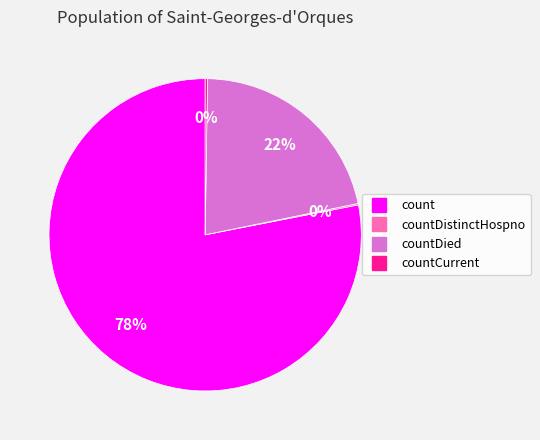

Is there a majority slice in this chart?

Yes